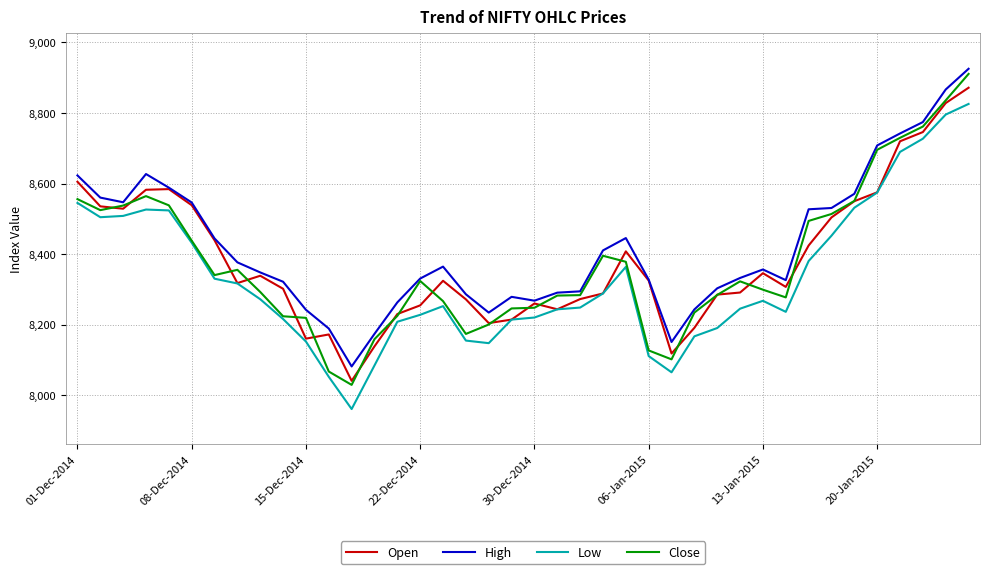

List the series in order of their peak value, highest first.

High, Close, Open, Low